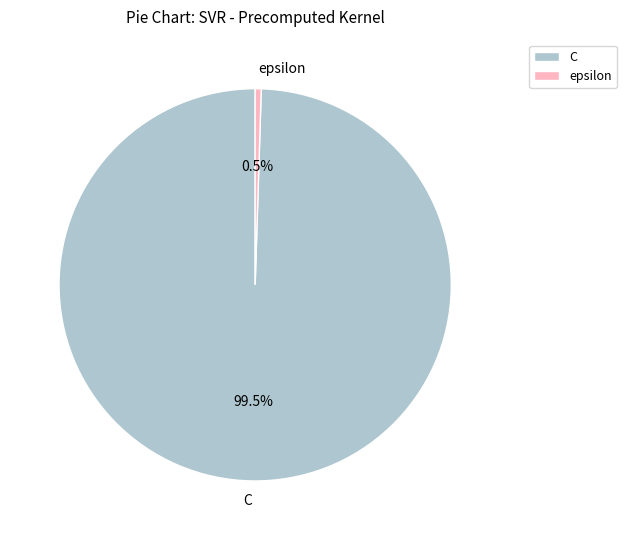

To the nearest percent, what is the average slice percentage?

50%